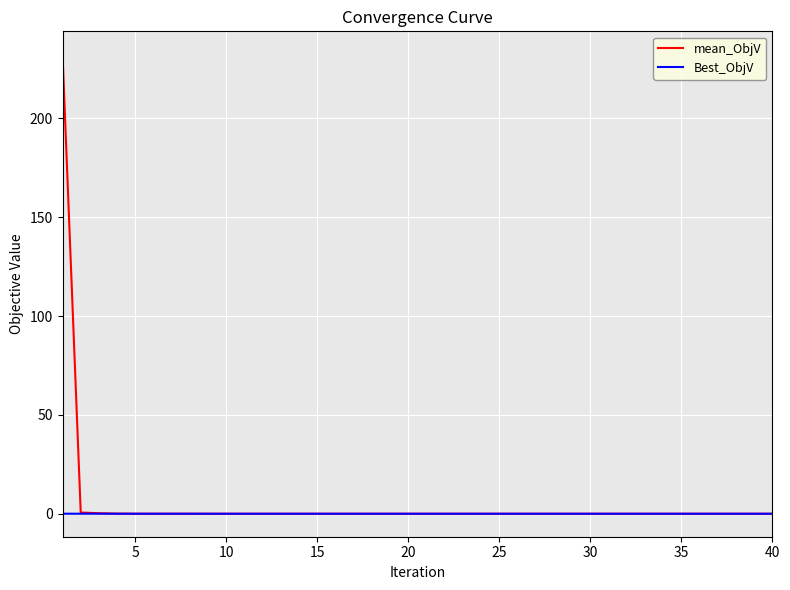

Does the chart display data point markers on the line(s)?

No